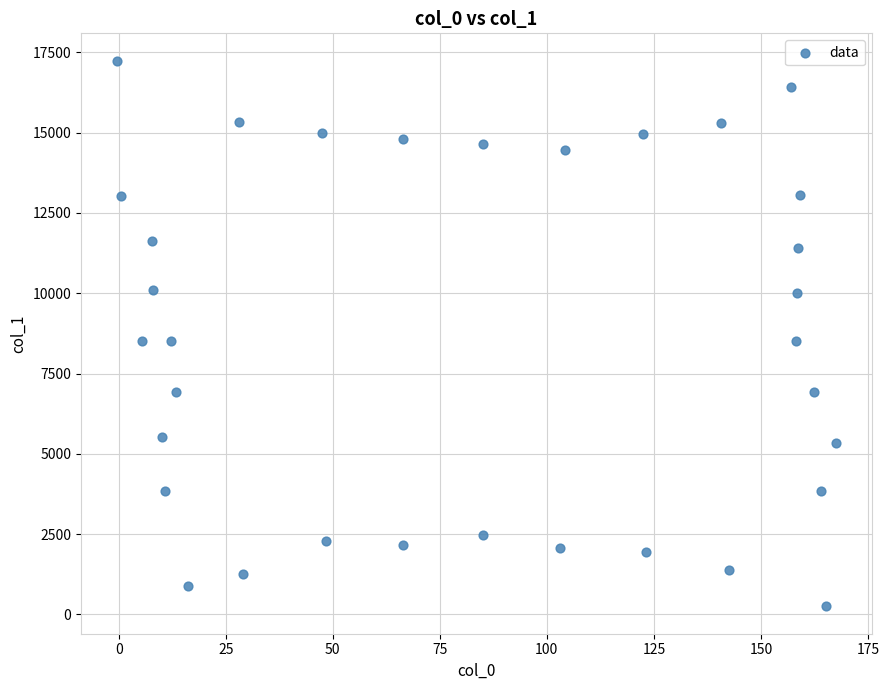

What is the range of X values (max minus min)?

167.9